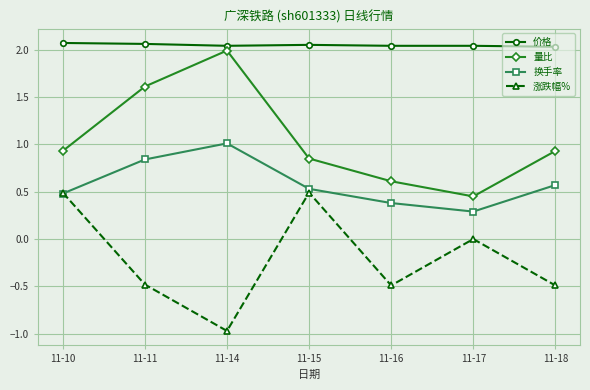

True or false: 换手率 and 量比 cross at least once.

False